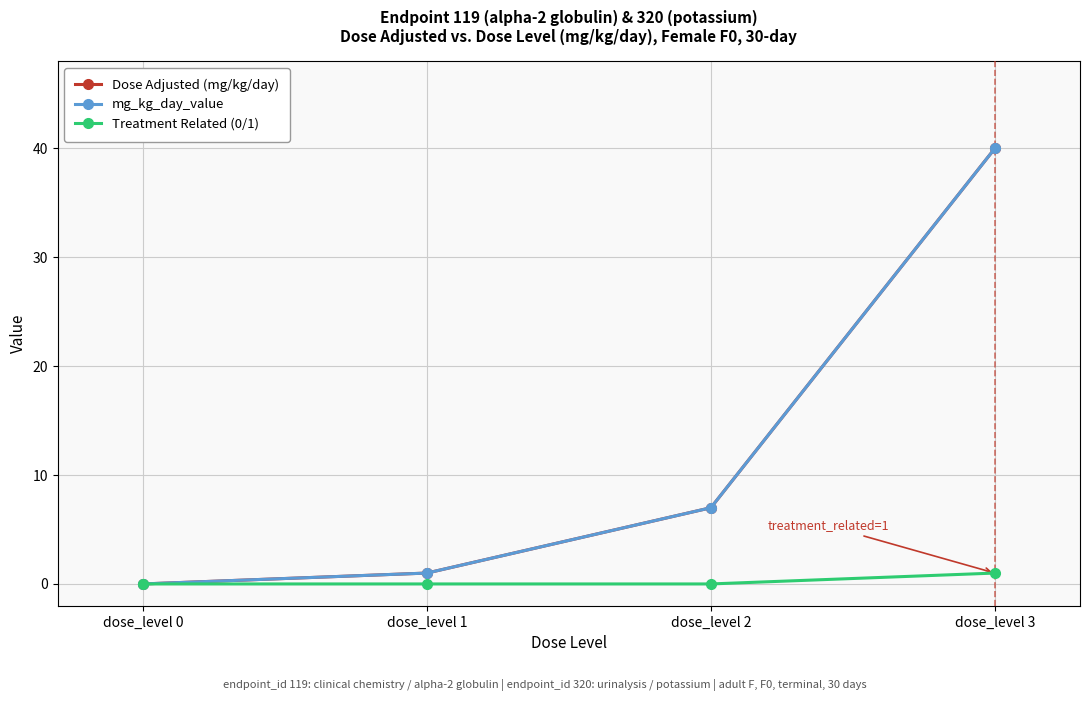

Is this an area chart (filled region under the line)?

No